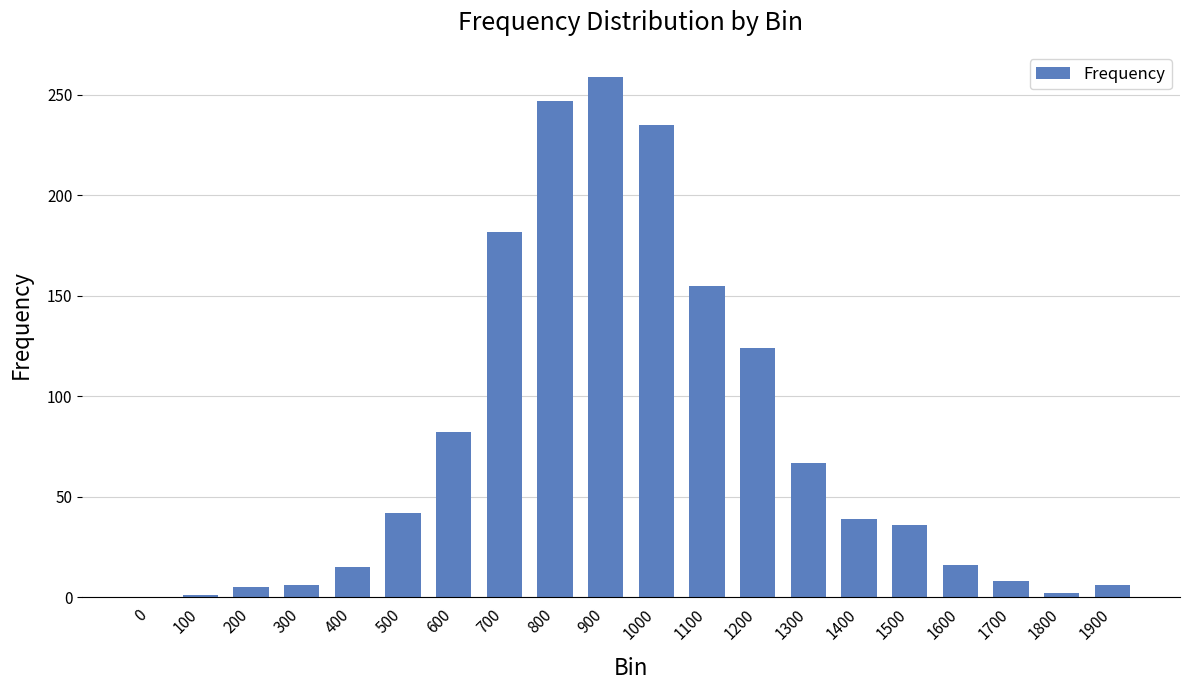

How many distinct data groups are displayed?

1